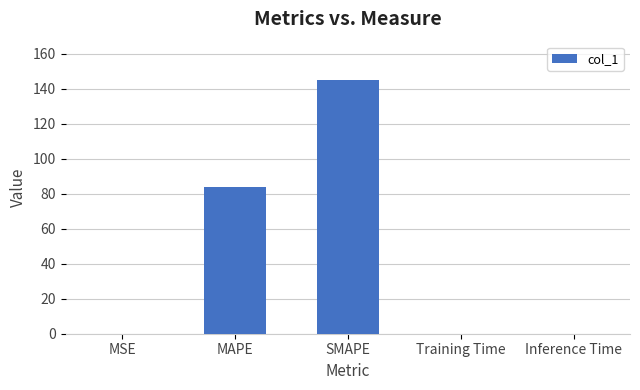

What is the greatest value displayed?

145.0